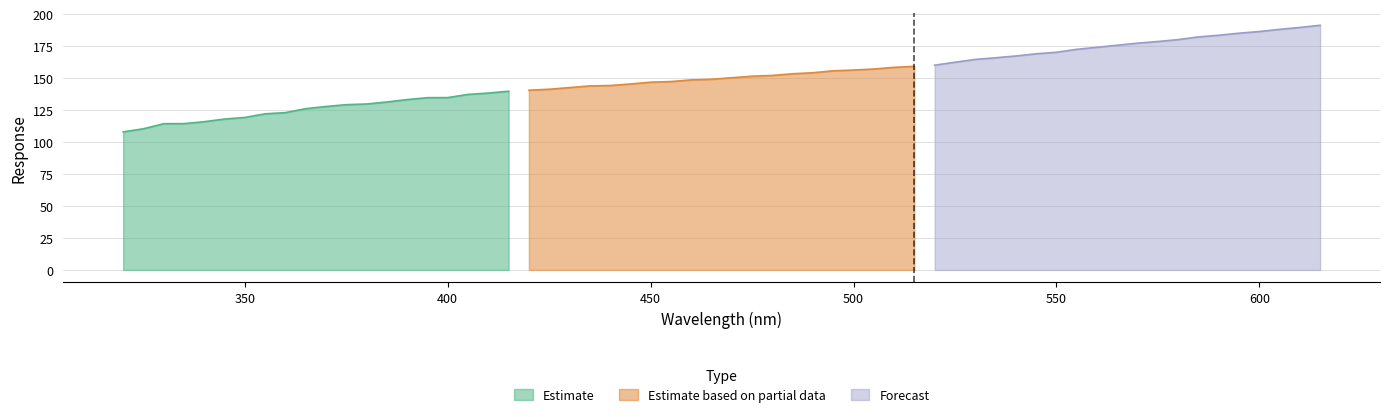

Which series has the widest spread of values?

Estimate